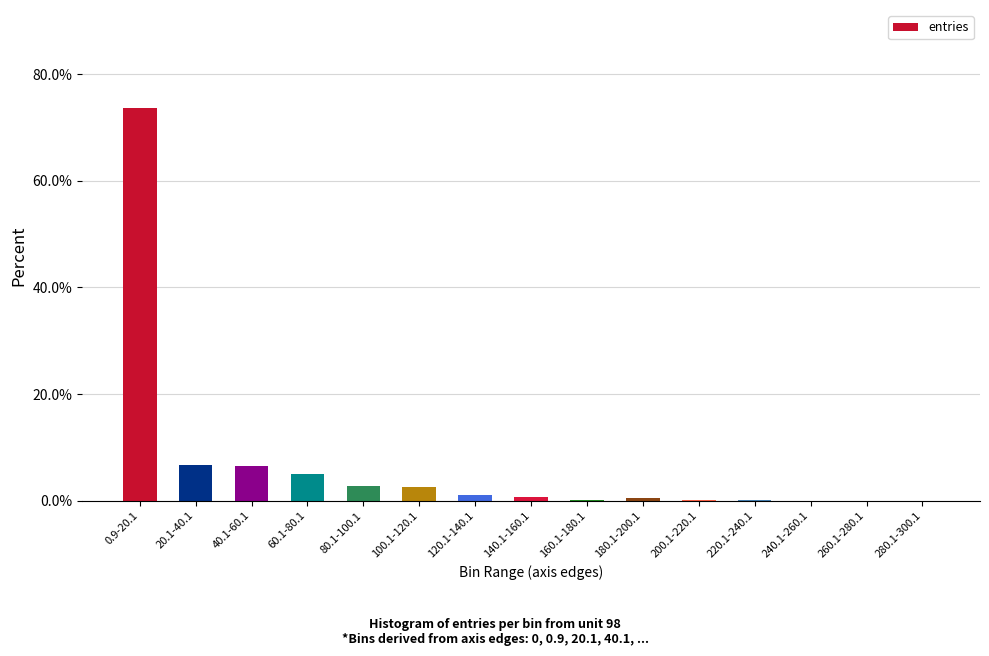

What is the average value?

6.7